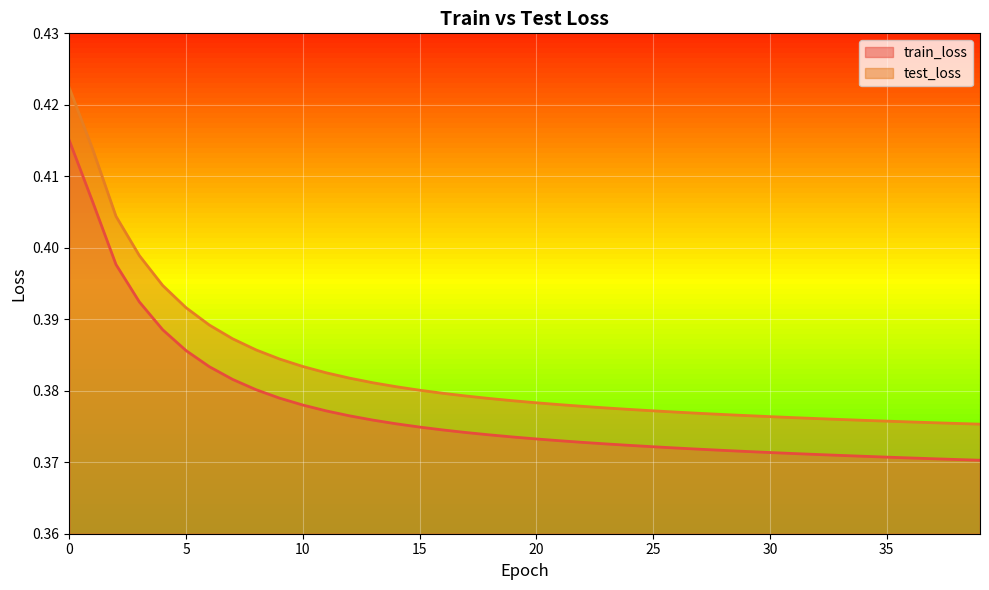

True or false: test_loss and train_loss cross at least once.

False